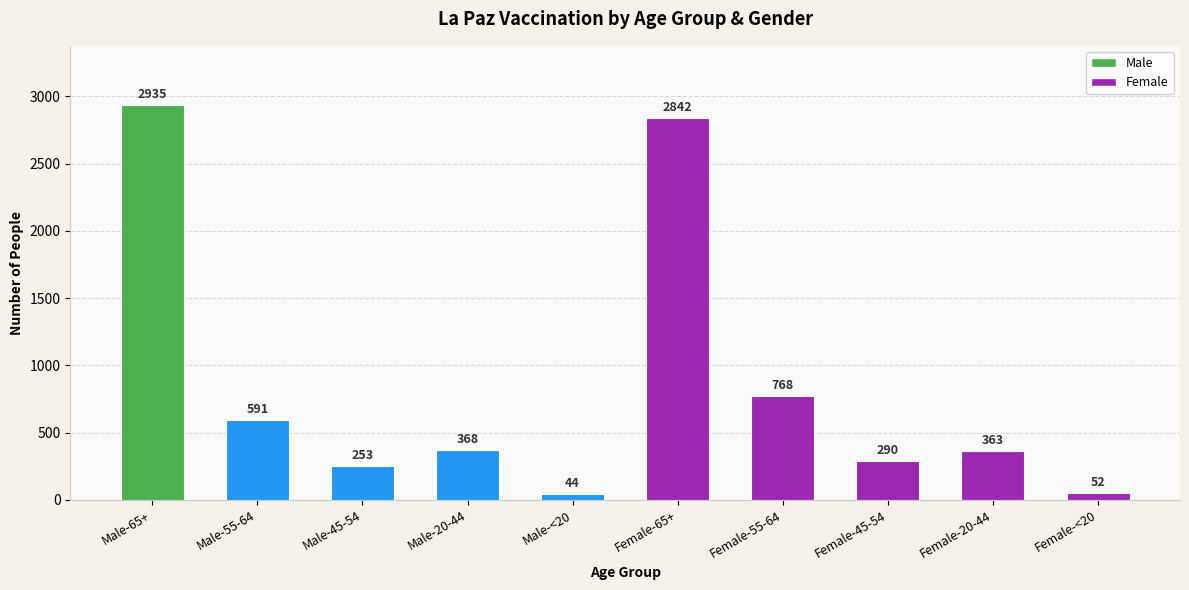

What is the difference between the maximum and second lowest values?

2883